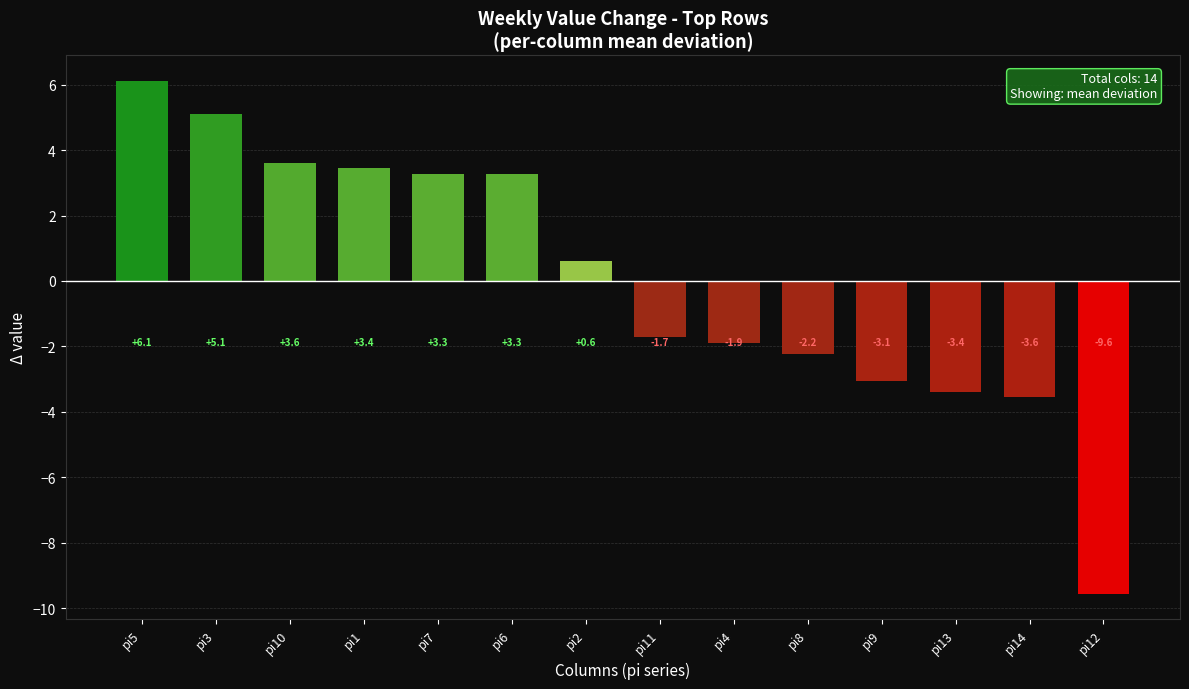

Reading left to right, transcribe all the data shown in this chart.

pi5=6.1	pi3=5.1	pi10=3.6	pi1=3.4	pi7=3.3	pi6=3.3	pi2=0.6	pi11=-1.7	pi4=-1.9	pi8=-2.2	pi9=-3.1	pi13=-3.4	pi14=-3.6	pi12=-9.6